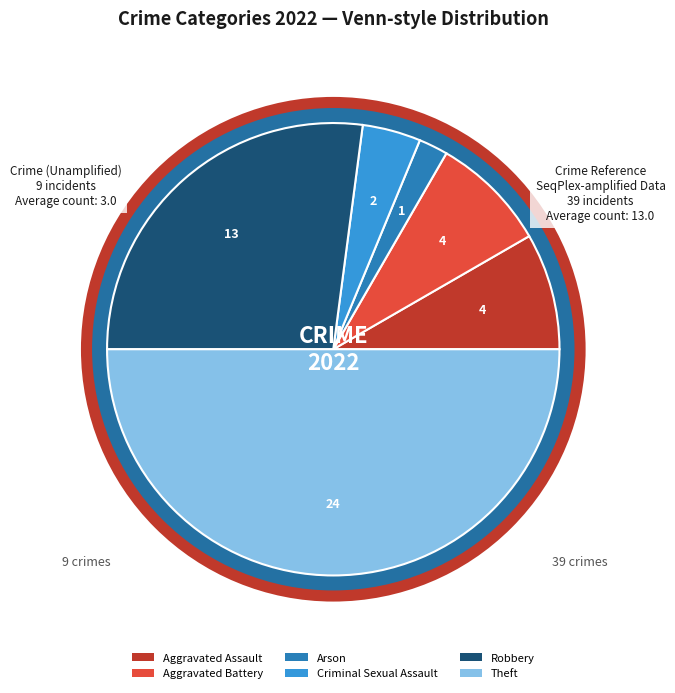

How much of the chart is everything except Theft?

50.0%